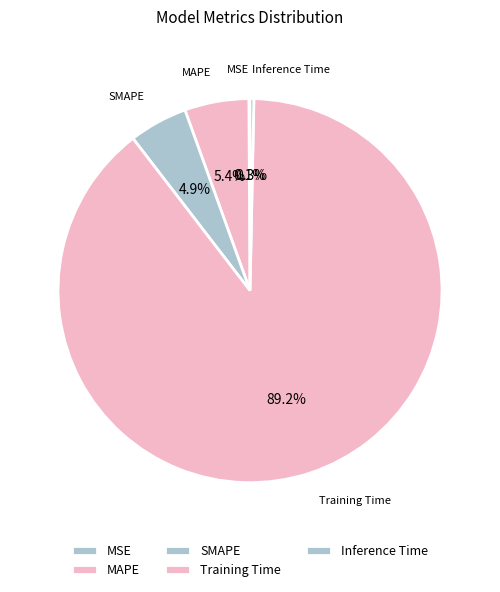

Which slice is the largest?

Training Time